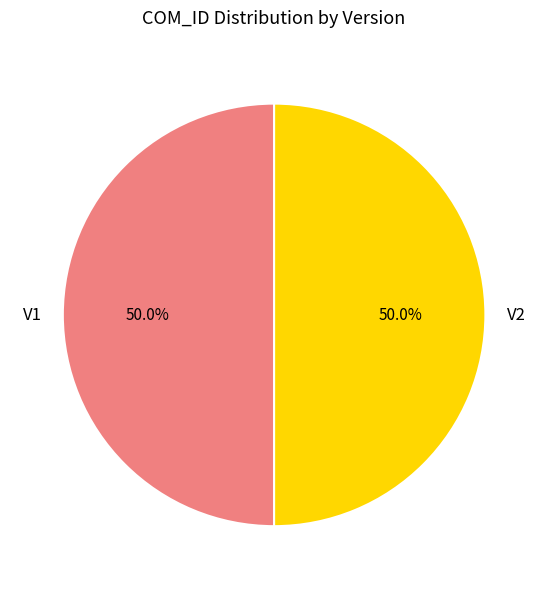

Count the number of slices in the pie.

2